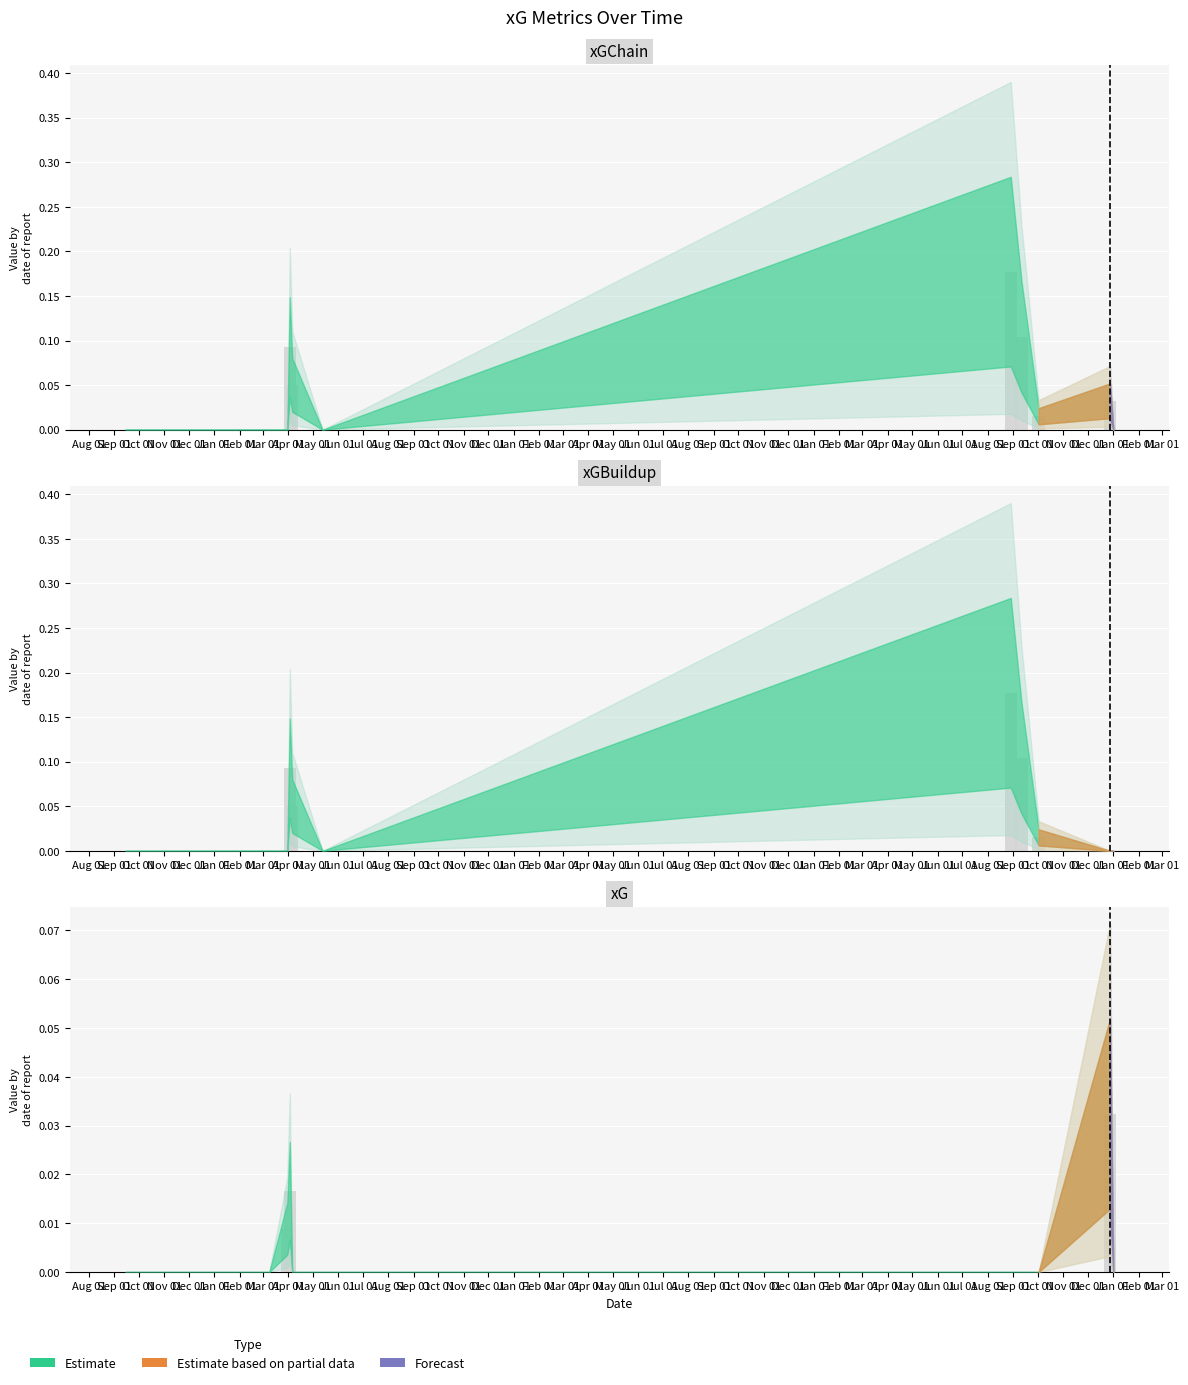

Which series has the largest total across all categories?

xGChain (bar)